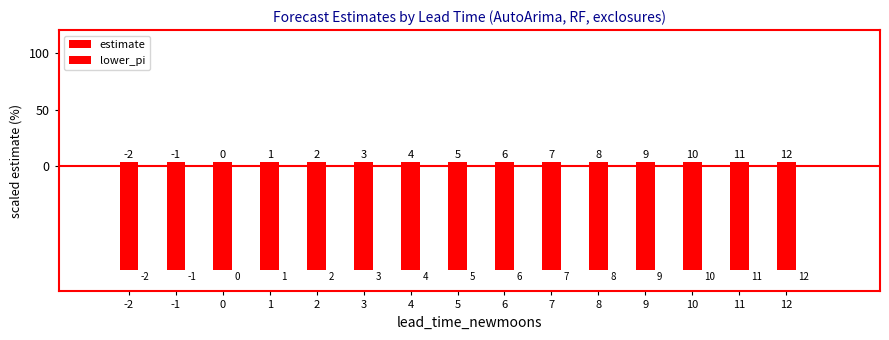

Rank the categories by lower_pi value from lowest to highest.

0, 1, 2, 3, 4, 5, 6, 7, 8, 9, 10, 11, 12, -1, -2